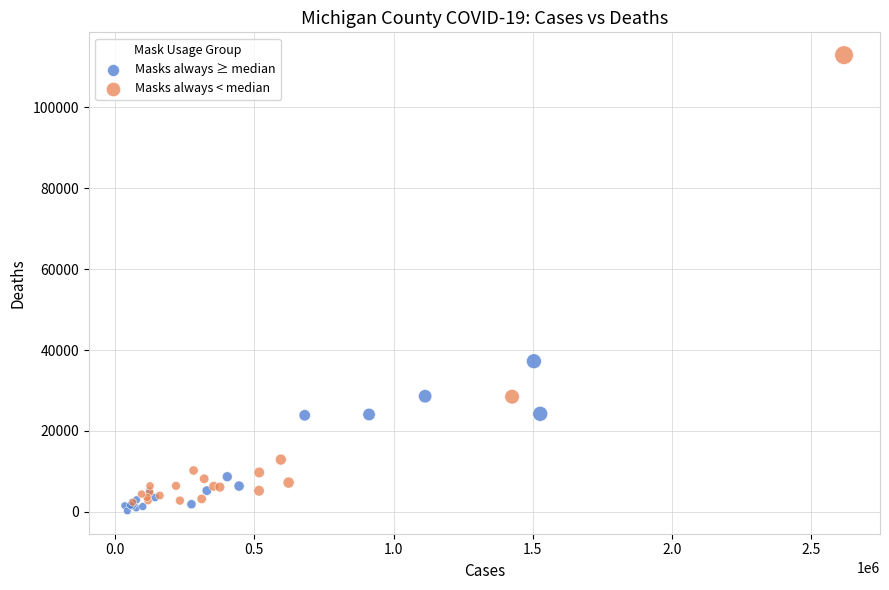

Which series has the largest Y range (max minus min)?

Masks always < median